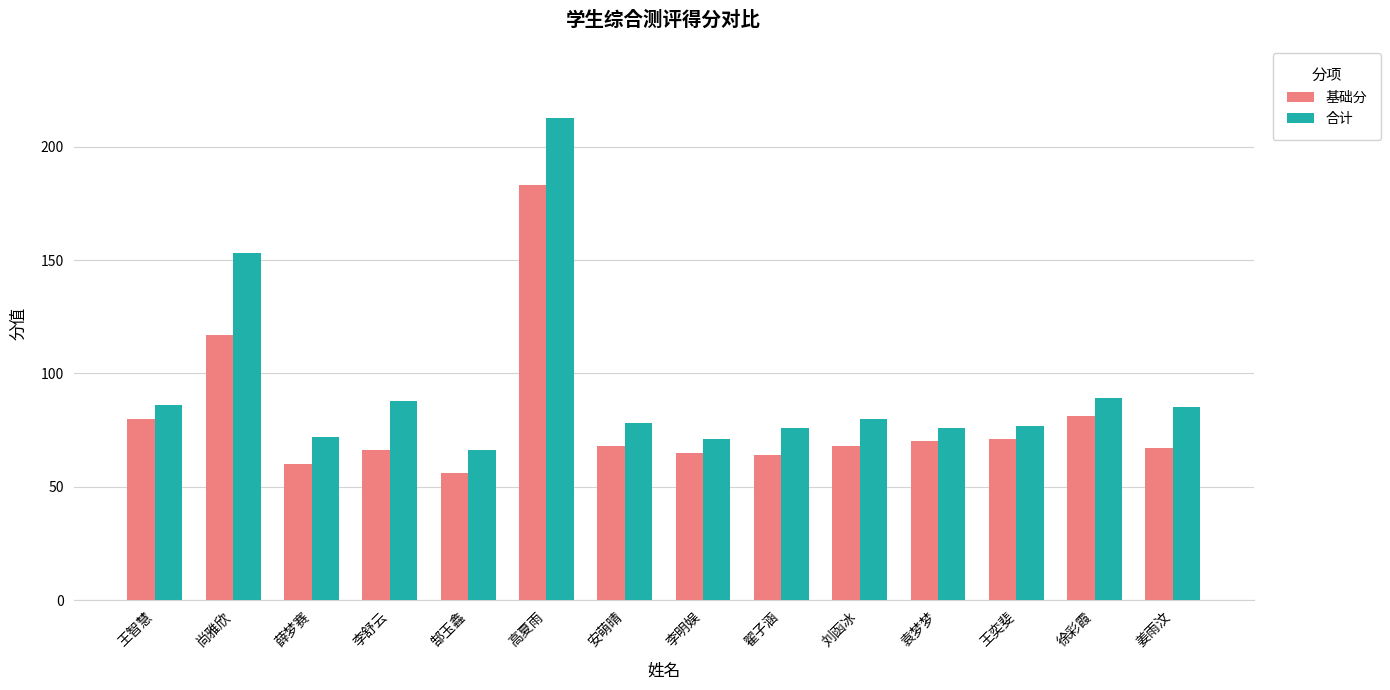

At 薛梦赛, list the series in order from largest to smallest.

合计, 基础分